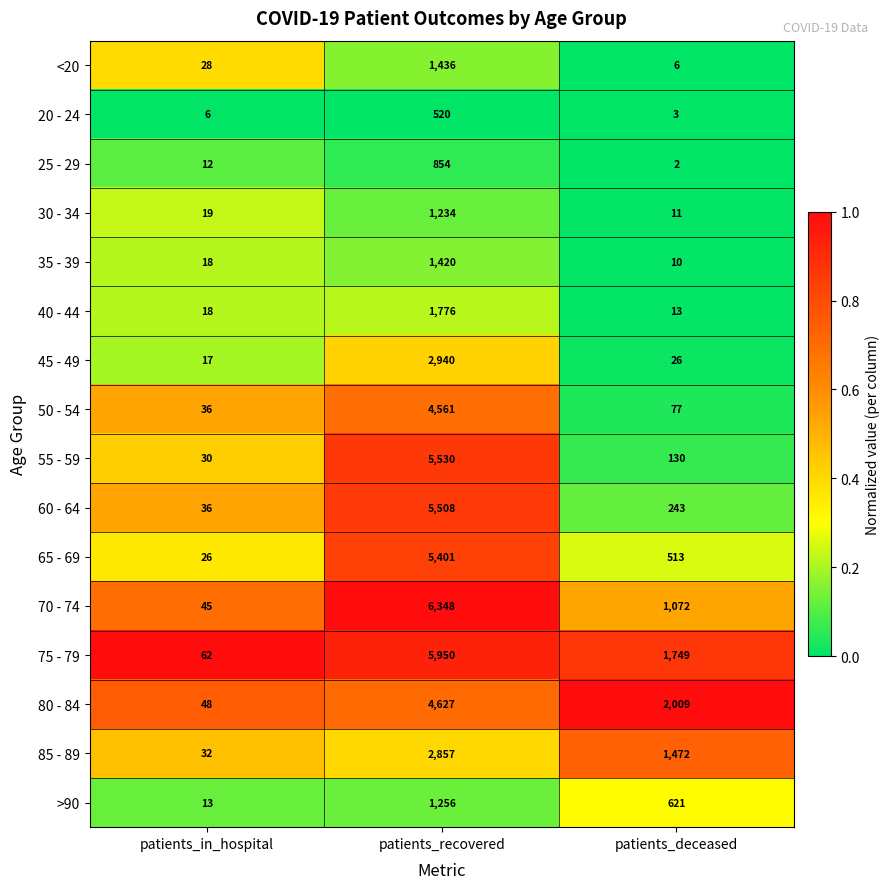

Is it true that <20 equals 1436 at patients_recovered?

True